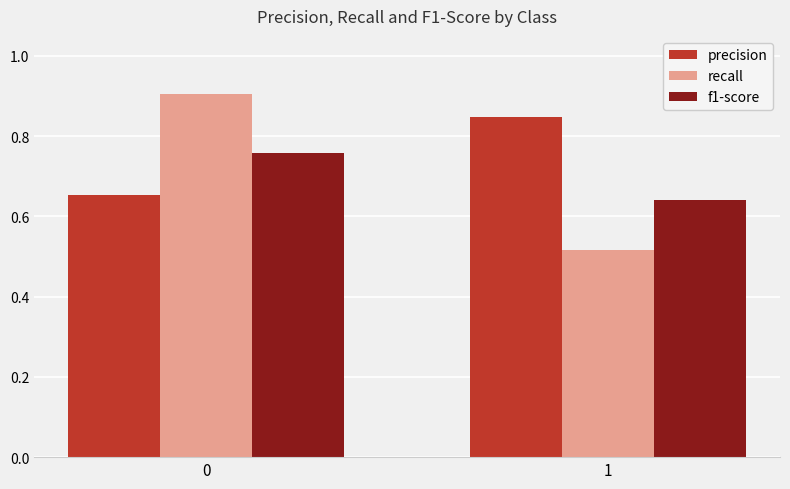

Rank the series by their average value, from highest to lowest.

precision, recall, f1-score